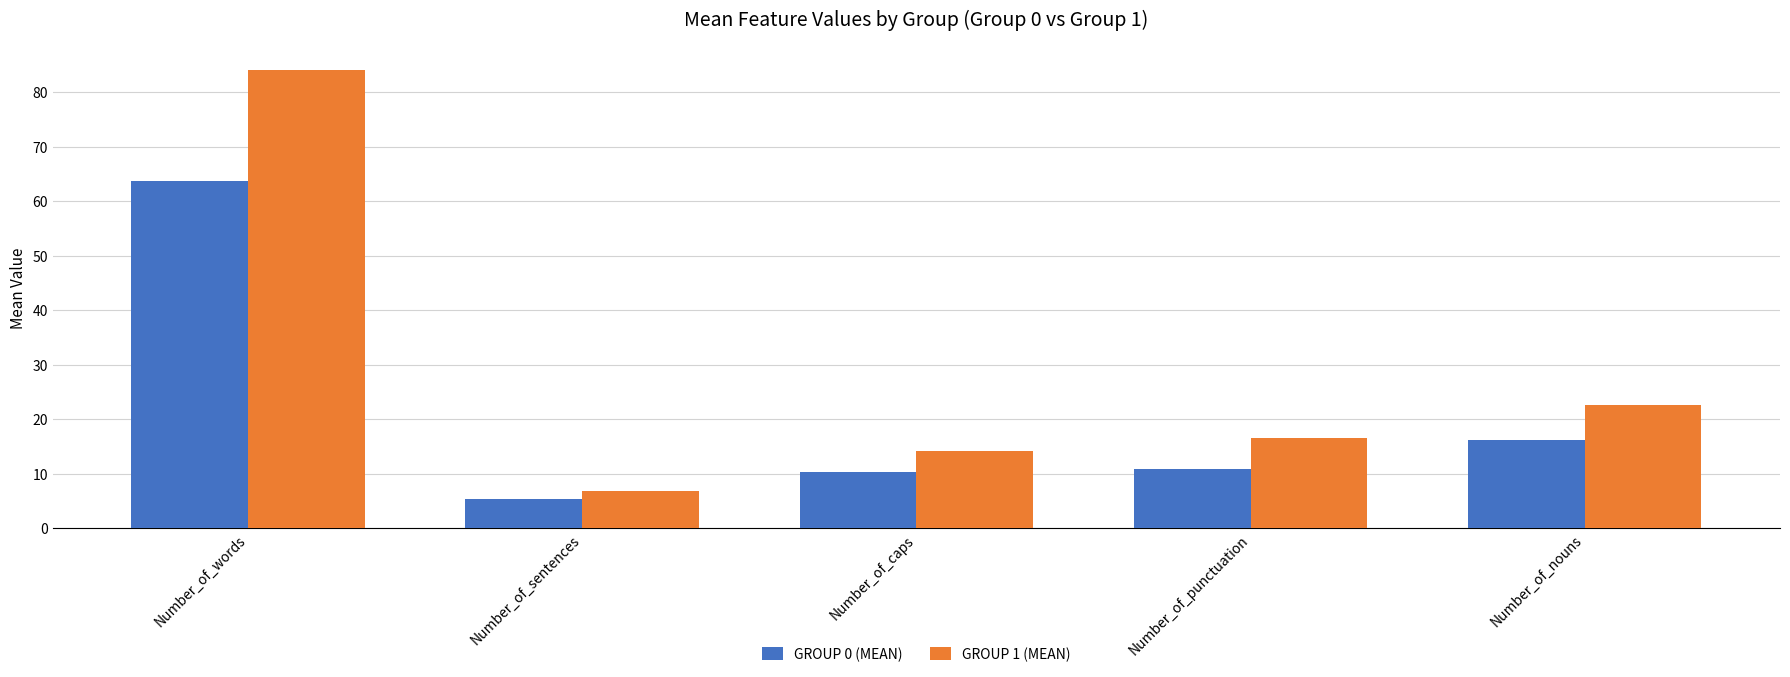

How many groups of bars are there?

5